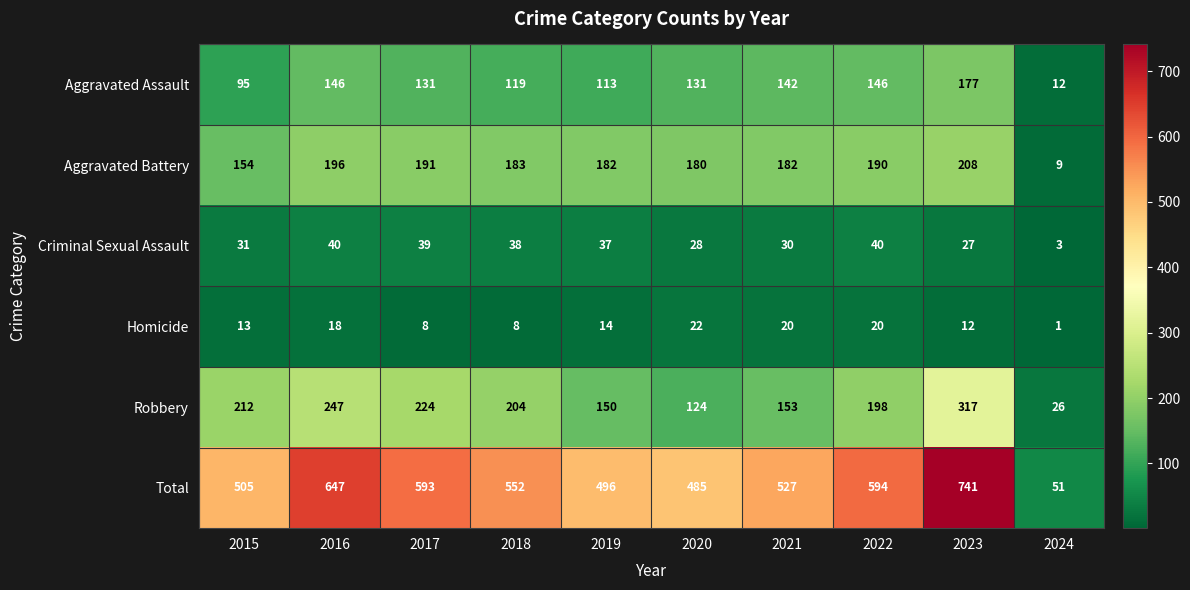

The Total series shows 496 at 2019. True or false?

True